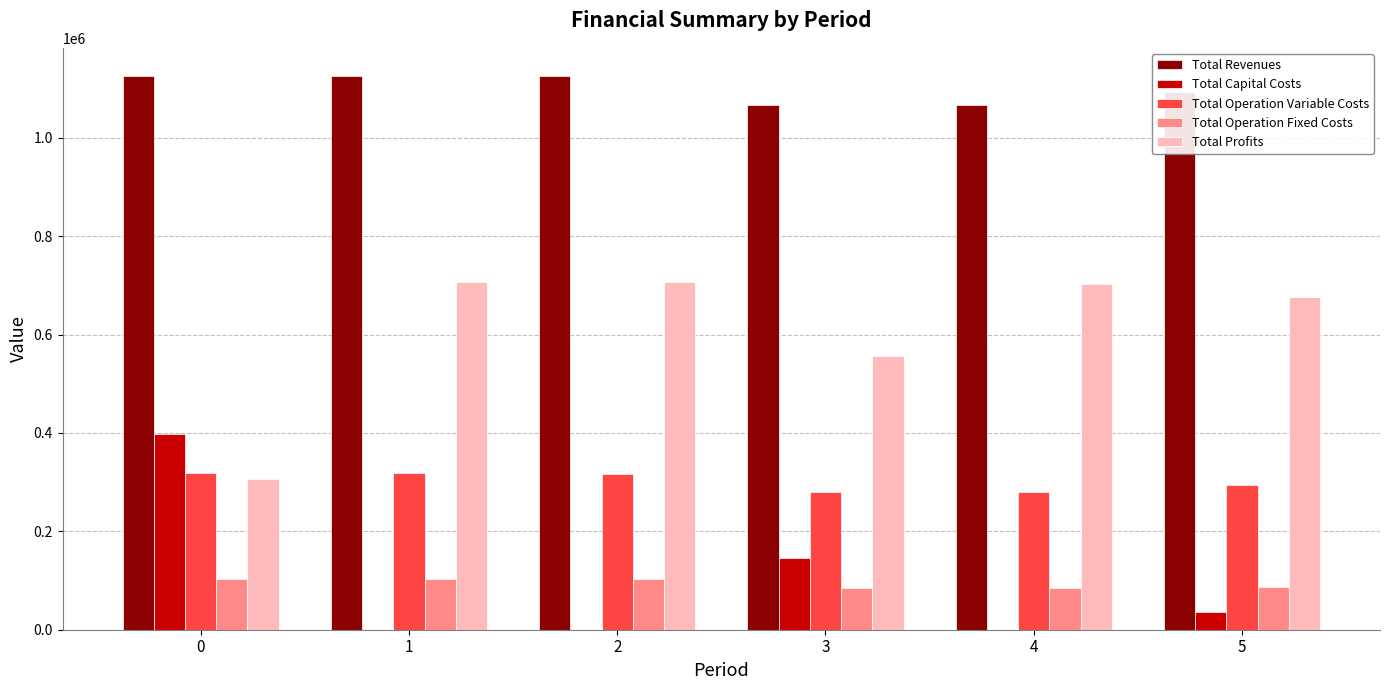

What is the maximum value shown in the chart?

1126599.3